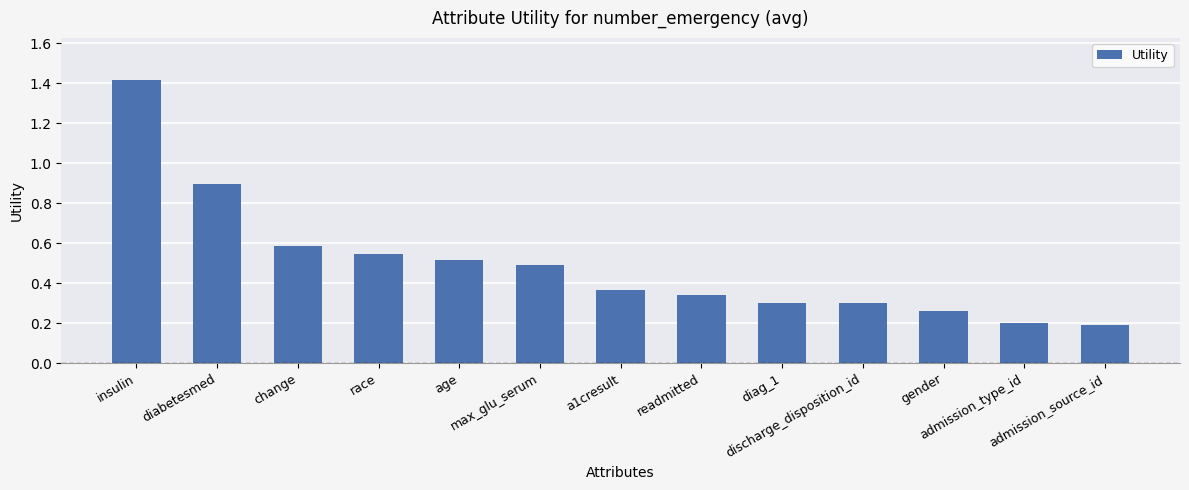

Which label corresponds to the largest value in the chart?

insulin